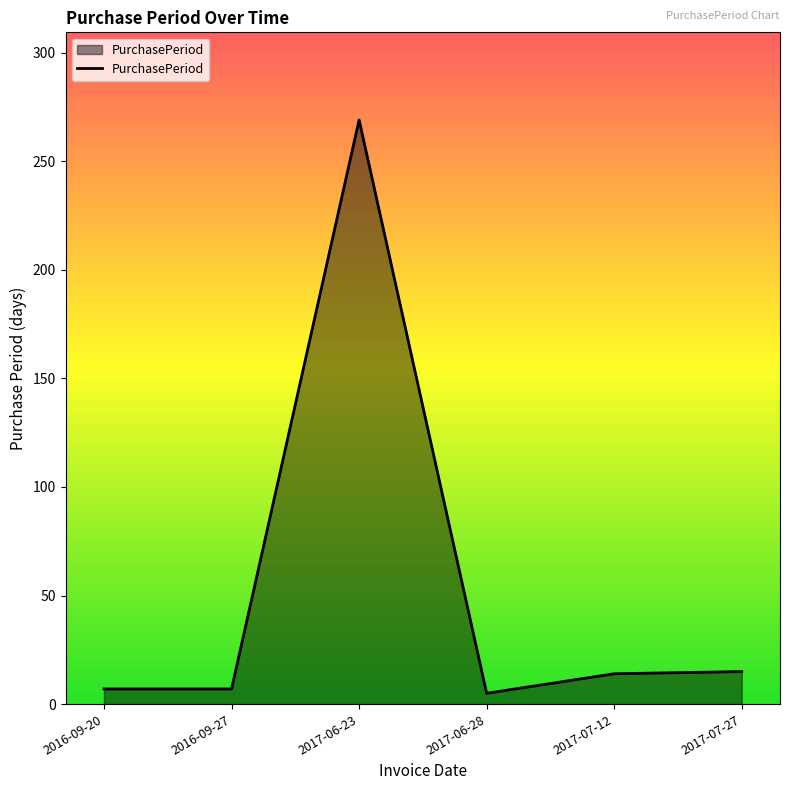

How many values are below 14?

3